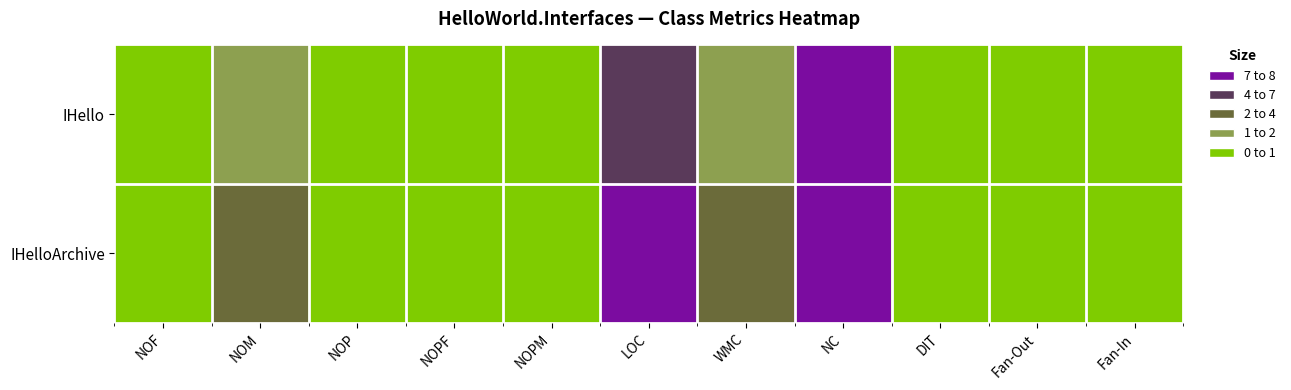

Reading left to right, what are all the values shown in this chart?

IHello: NOF=0	NOM=1	NOP=0	NOPF=0	NOPM=0	LOC=4	WMC=1	NC=7	DIT=0	Fan-Out=0	Fan-In=0
IHelloArchive: NOF=0	NOM=2	NOP=0	NOPF=0	NOPM=0	LOC=5	WMC=2	NC=7	DIT=0	Fan-Out=0	Fan-In=0